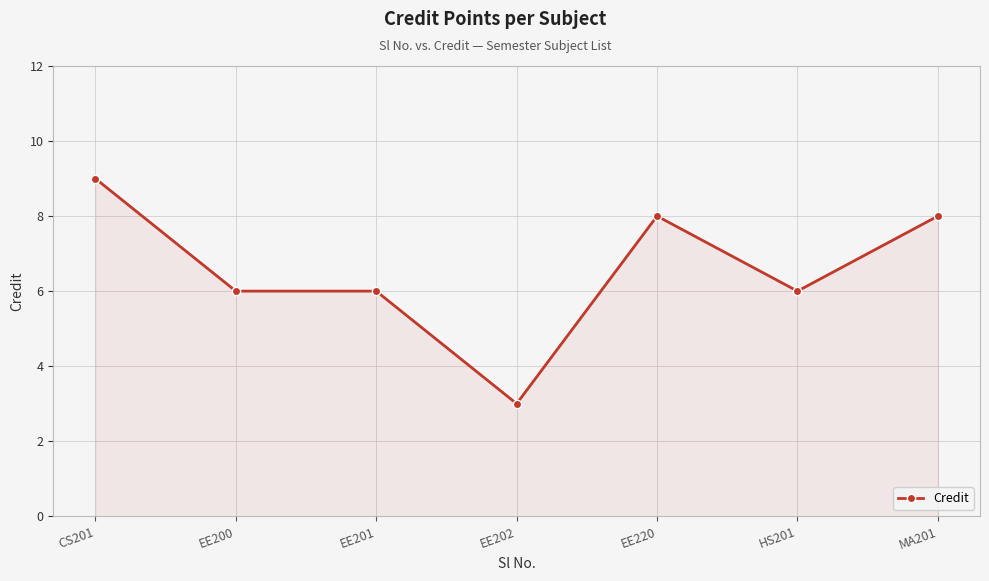

Does the chart have visible grid lines?

Yes